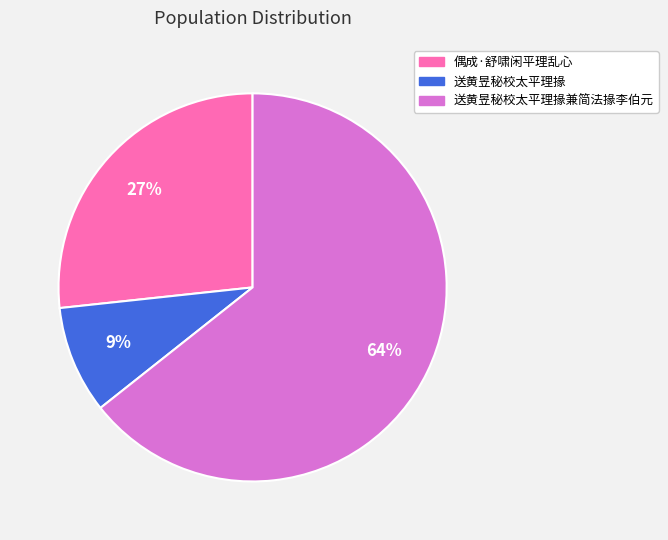

To the nearest percent, what is the average slice percentage?

33%